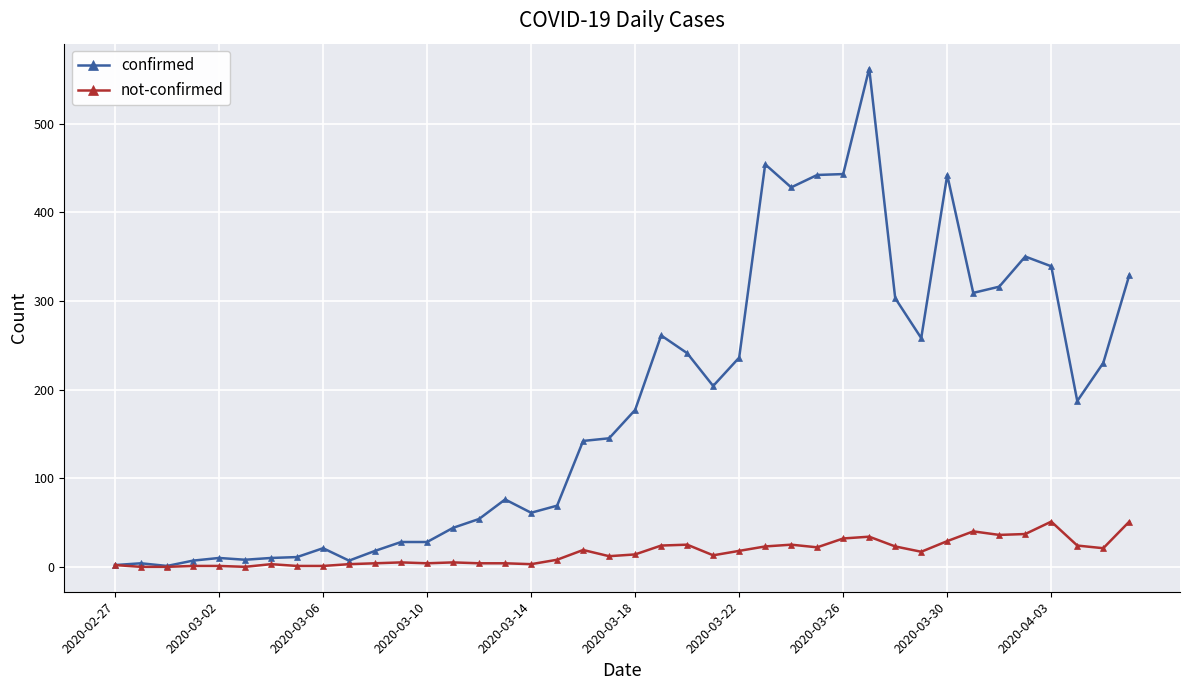

Rank the series by their maximum value, from highest to lowest.

confirmed, not-confirmed